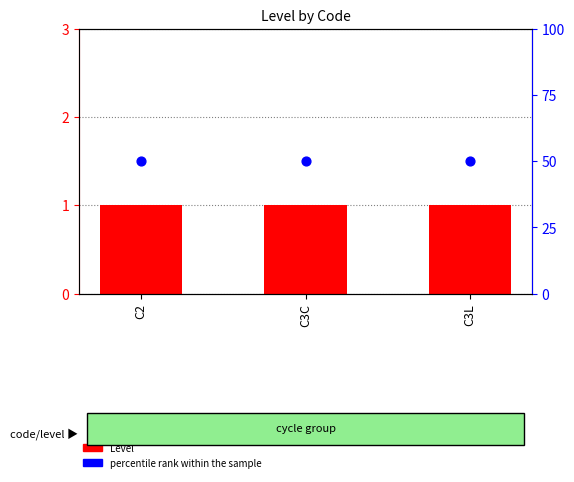

What is the total value across all series at C3C?

51